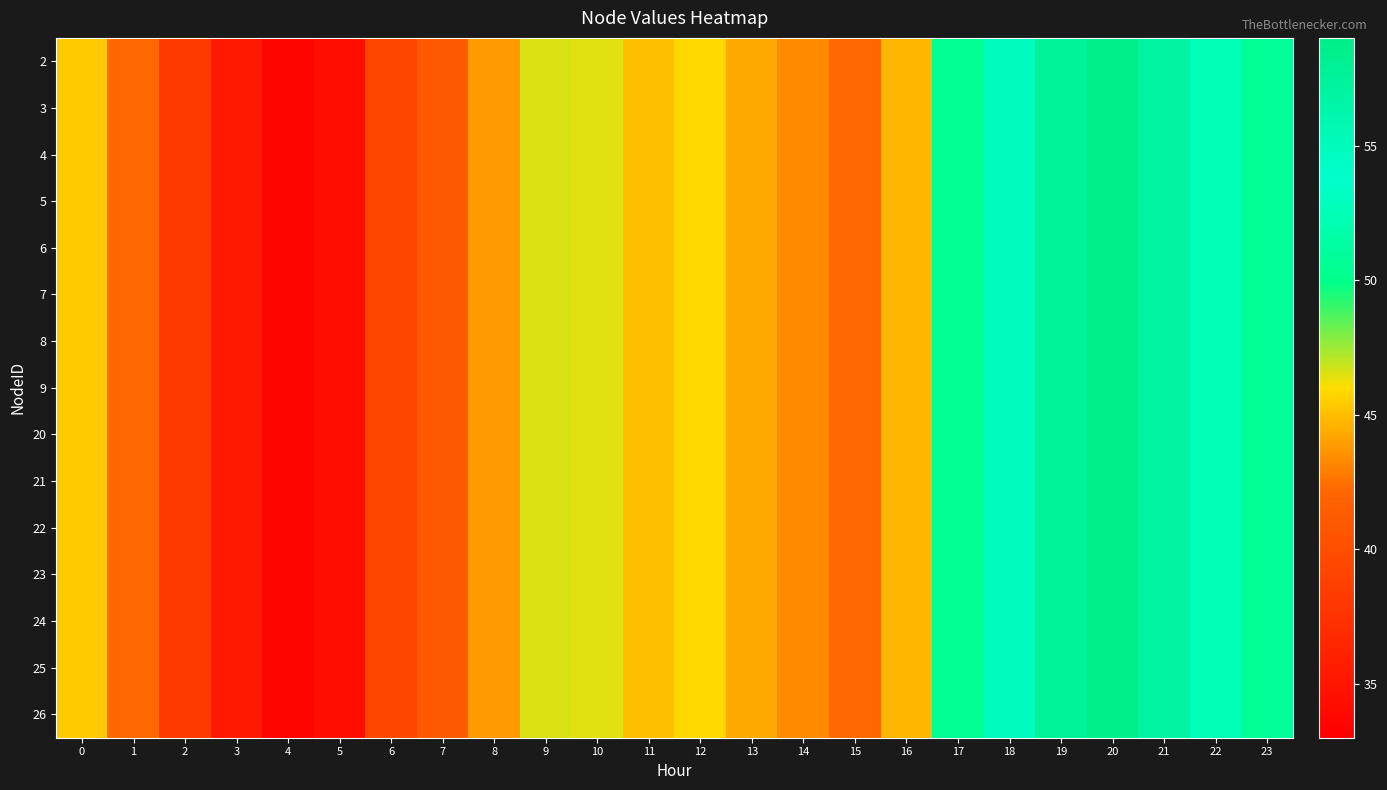

Between 20 and 0, which is larger?

20